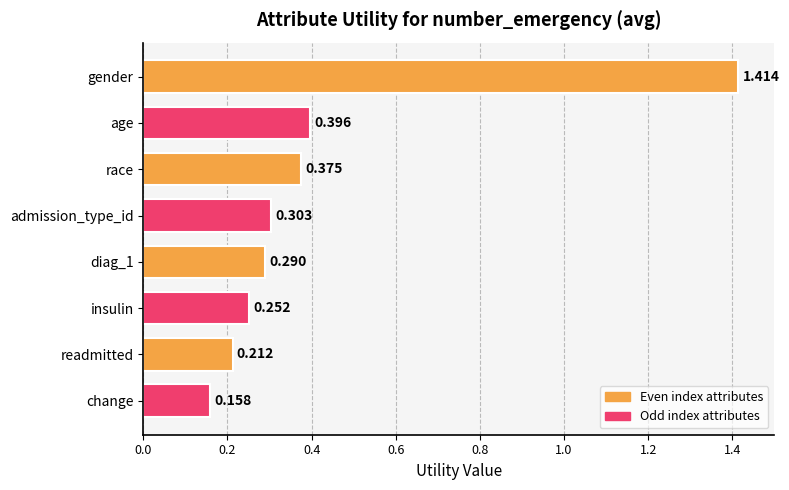

What is the sum of all values?

3.4